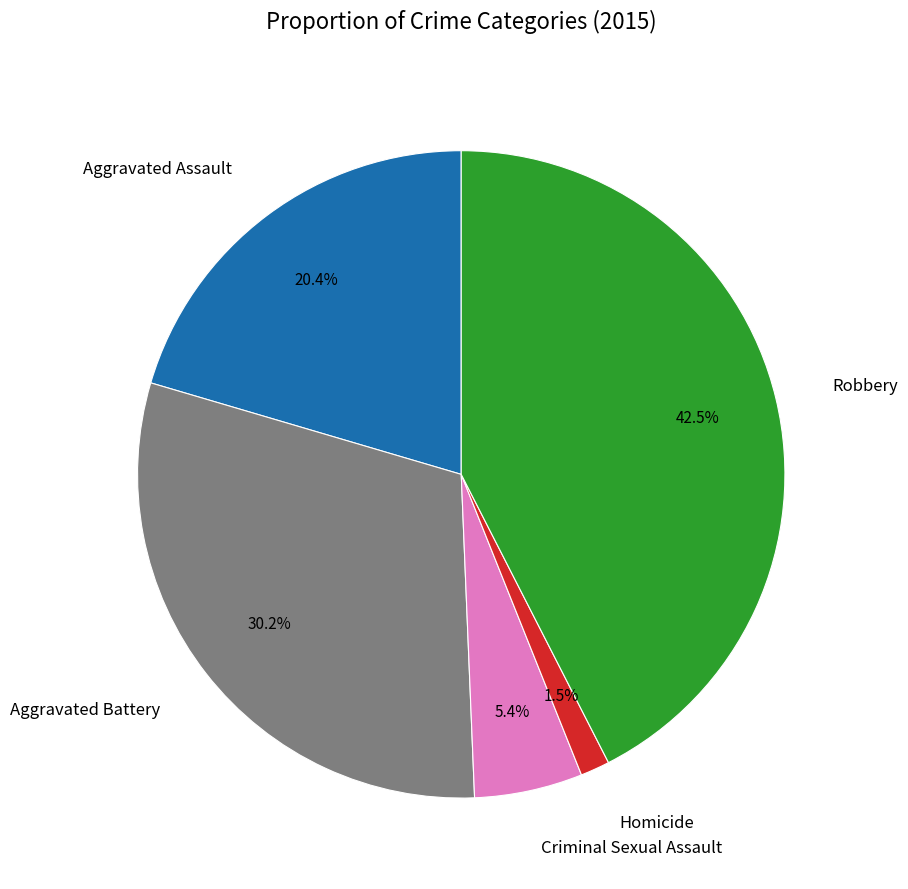

To the nearest percent, what is the difference between the Homicide and Aggravated Assault slice percentages?

19%